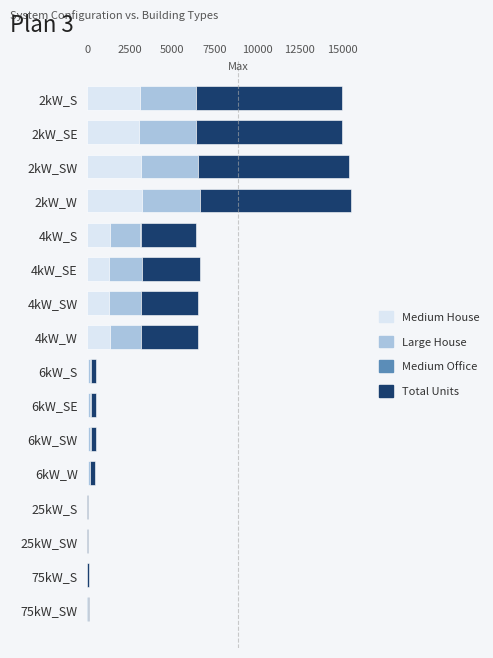

Where is Medium House nearest to the value 1619?

4kW_W